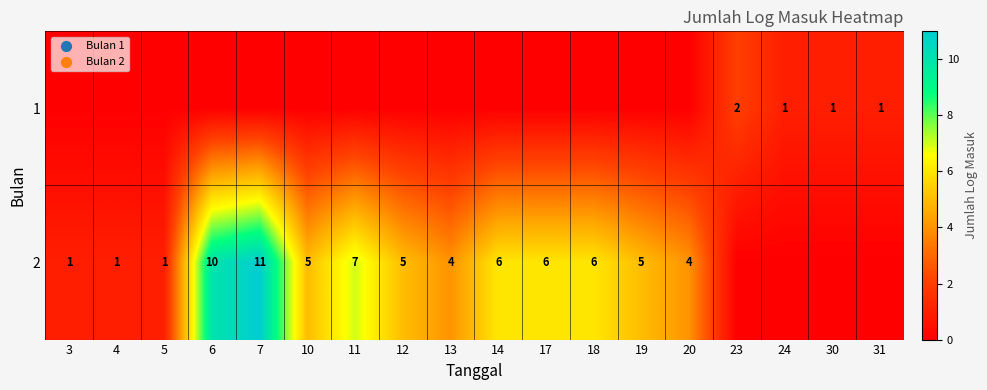

What is the sum of the 2 values at 14 and 18?

12